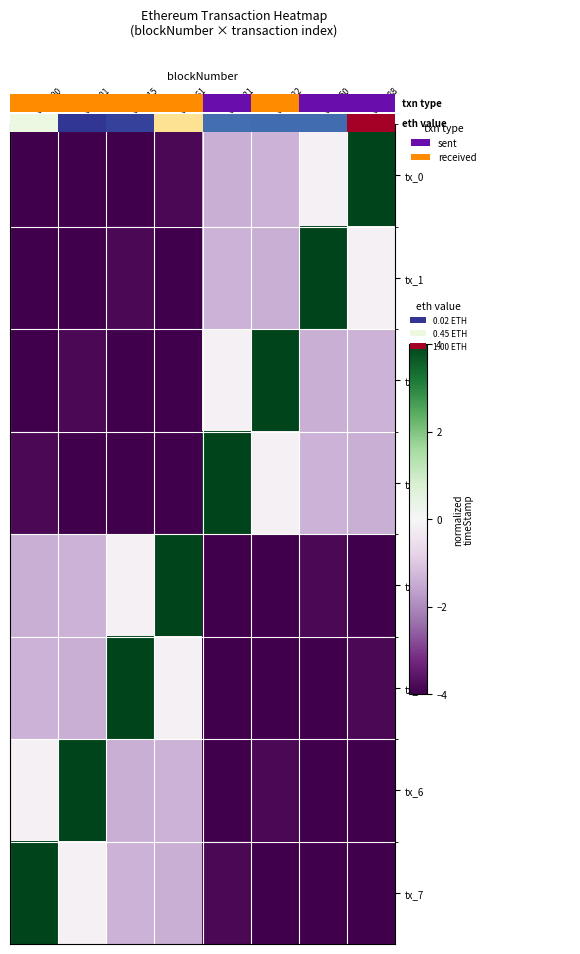

How many negative values does the tx_5 series have?

7